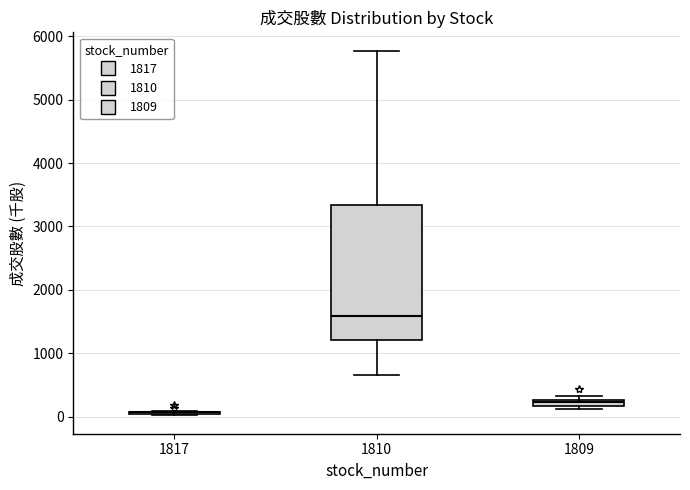

Comparing the boxes themselves (not the whiskers), which one is the tallest?

1810